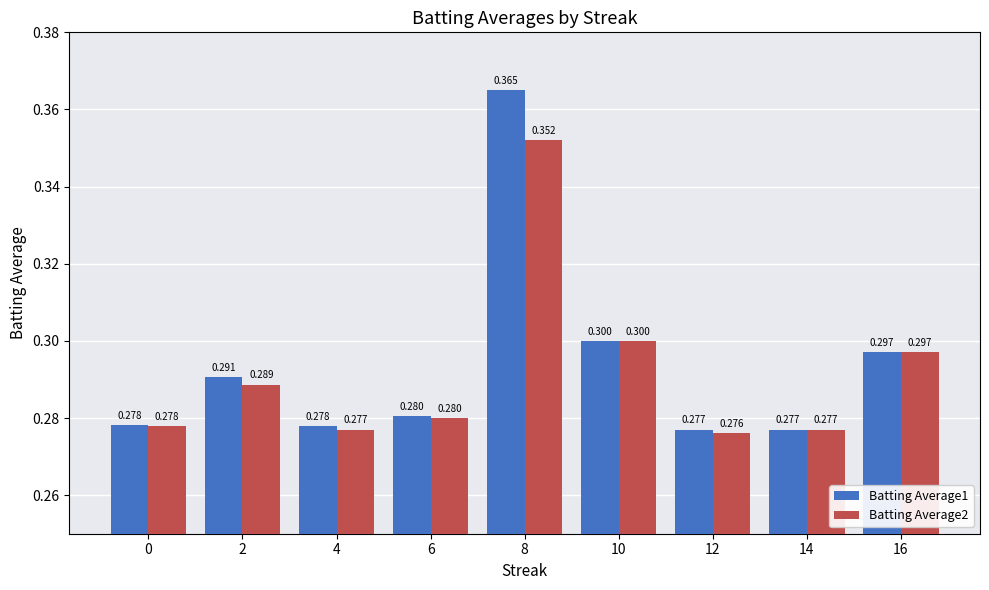

Which category has the lowest value in the Batting Average1 series?

12